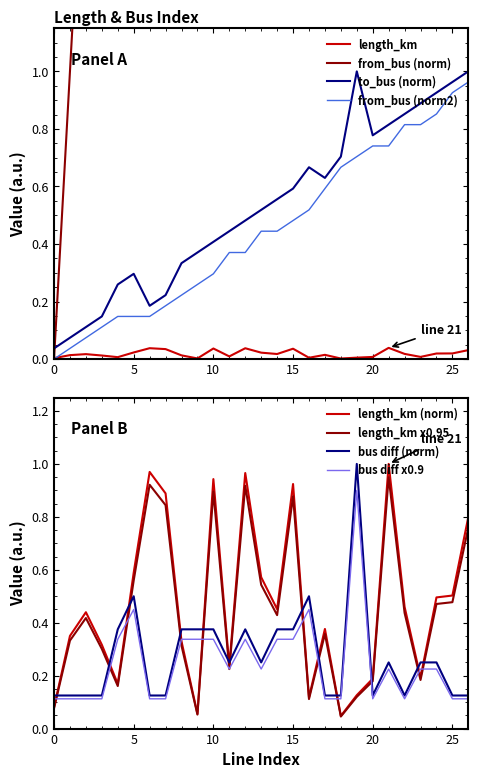

What is the highest value of the to_bus series?

1.0